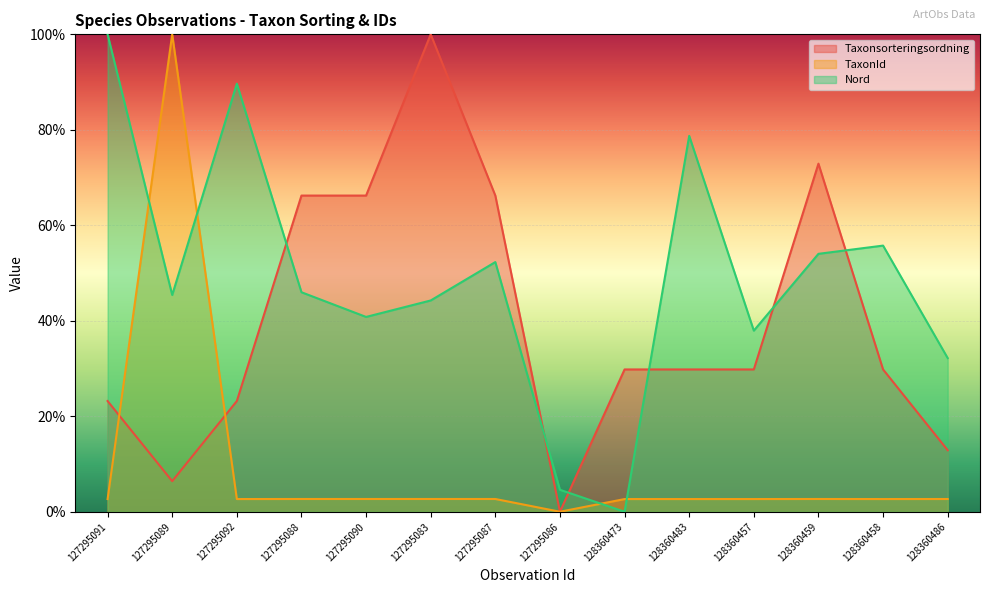

Reading left to right, what are all the values shown in this chart?

Taxonsorteringsordning: 23.2	6.4	23.2	66.2	66.2	100.0	66.2	0.0	29.8	29.8	29.8	72.9	29.8	12.9
TaxonId: 2.7	100.0	2.7	2.7	2.7	2.7	2.7	0.0	2.7	2.7	2.7	2.7	2.7	2.7
Nord: 100.0	45.4	89.7	46.0	40.8	44.3	52.3	4.6	0.0	78.7	37.9	54.0	55.7	32.2